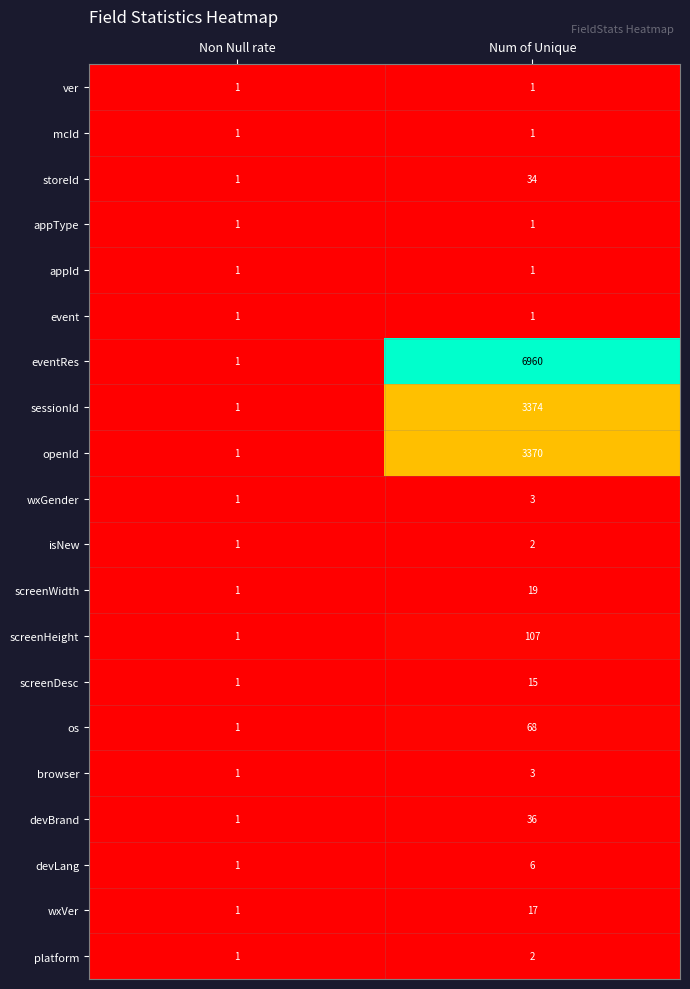

Rank the categories by screenWidth value from lowest to highest.

Non Null rate, Num of Unique